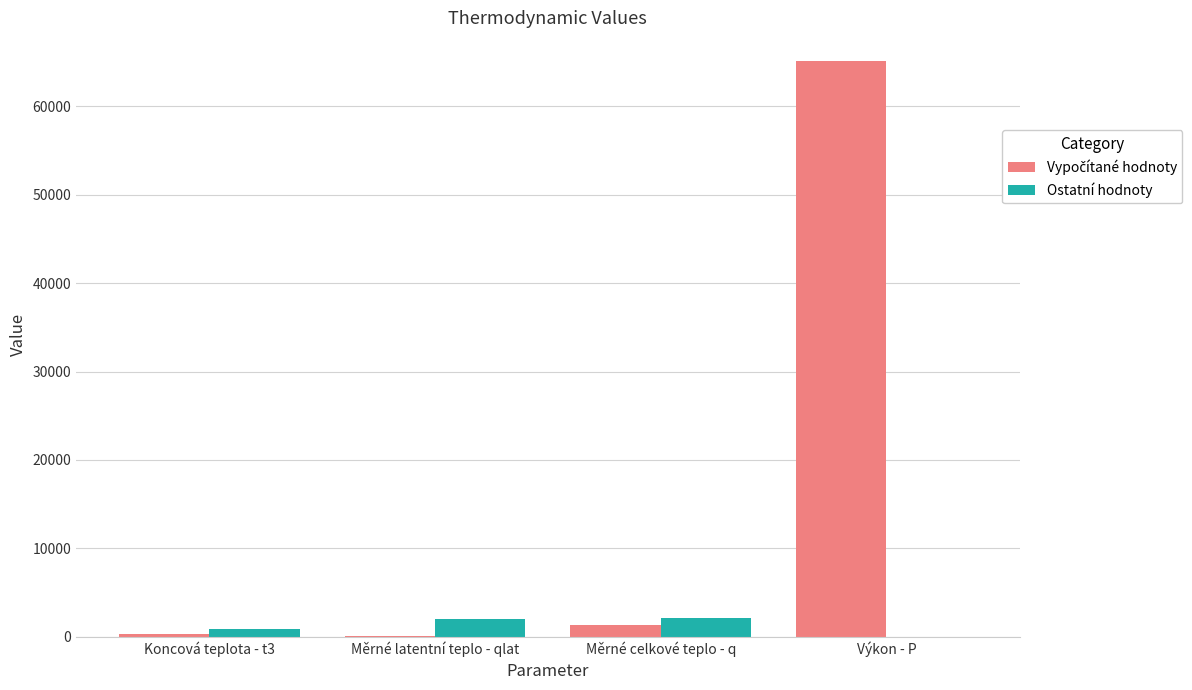

What is the highest value of the Ostatní hodnoty series?

2163.2